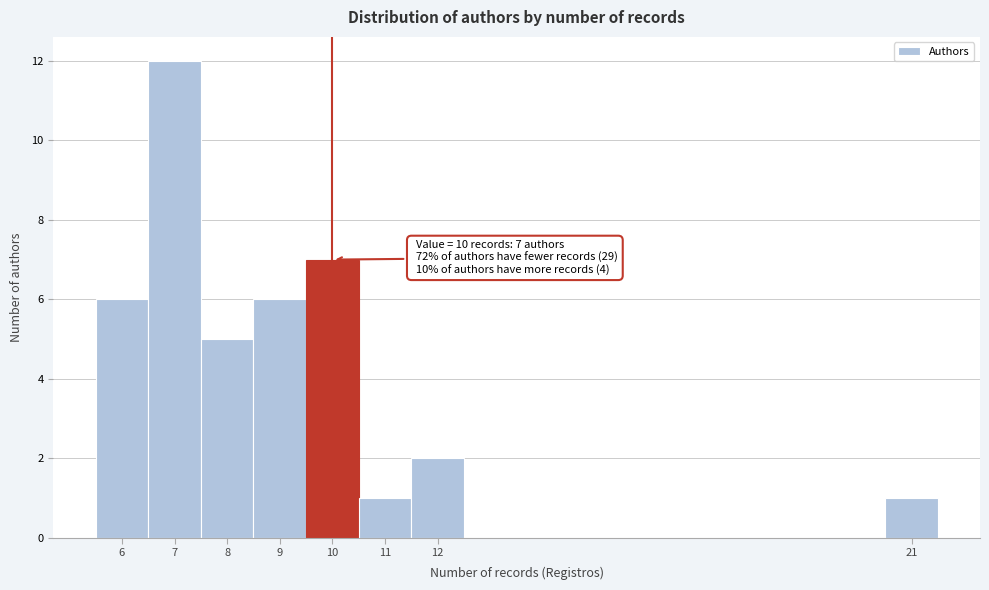

Over which range of the x-axis is the bar tallest?

6.5 to 7.5